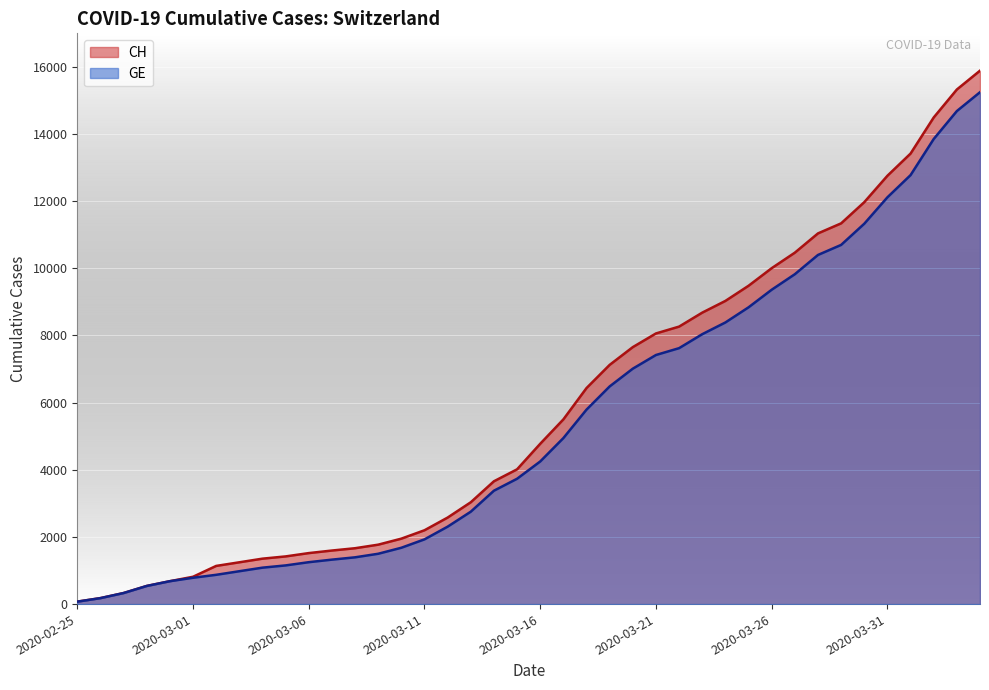

Reading left to right, list all the values displayed in this chart.

CH: 2020-02-25=73	2020-02-26=178	2020-02-27=329	2020-02-28=540	2020-02-29=682	2020-03-01=814	2020-03-02=1137	2020-03-03=1245	2020-03-04=1353	2020-03-05=1420	2020-03-06=1519	2020-03-07=1595	2020-03-08=1664	2020-03-09=1770	2020-03-10=1949	2020-03-11=2199	2020-03-12=2577	2020-03-13=3033	2020-03-14=3658	2020-03-15=4014	2020-03-16=4775	2020-03-17=5501	2020-03-18=6434	2020-03-19=7125	2020-03-20=7654	2020-03-21=8061	2020-03-22=8265	2020-03-23=8681	2020-03-24=9030	2020-03-25=9481	2020-03-26=10005	2020-03-27=10467	2020-03-28=11041	2020-03-29=11340	2020-03-30=11971	2020-03-31=12758	2020-04-01=13419	2020-04-02=14494	2020-04-03=15327	2020-04-04=15888
GE: 2020-02-25=73	2020-02-26=178	2020-02-27=329	2020-02-28=540	2020-02-29=682	2020-03-01=784	2020-03-02=872	2020-03-03=979	2020-03-04=1085	2020-03-05=1152	2020-03-06=1248	2020-03-07=1324	2020-03-08=1393	2020-03-09=1499	2020-03-10=1678	2020-03-11=1928	2020-03-12=2306	2020-03-13=2752	2020-03-14=3377	2020-03-15=3733	2020-03-16=4248	2020-03-17=4944	2020-03-18=5792	2020-03-19=6483	2020-03-20=7012	2020-03-21=7419	2020-03-22=7623	2020-03-23=8039	2020-03-24=8388	2020-03-25=8839	2020-03-26=9363	2020-03-27=9825	2020-03-28=10399	2020-03-29=10698	2020-03-30=11329	2020-03-31=12116	2020-04-01=12777	2020-04-02=13852	2020-04-03=14685	2020-04-04=15246